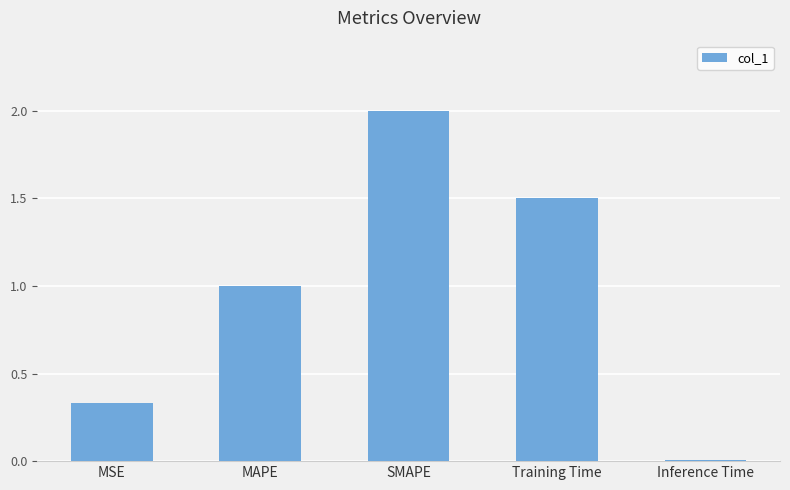

The value at MAPE is 1.0. True or false?

True